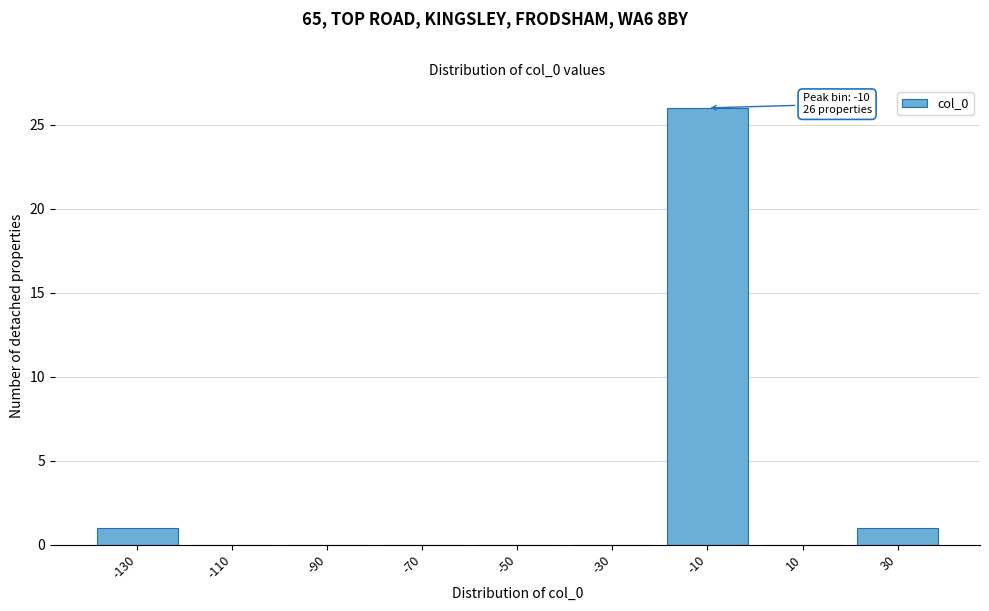

Reading right to left, extract all data points from this chart.

30=1	10=0	-10=26	-30=0	-50=0	-70=0	-90=0	-110=0	-130=1